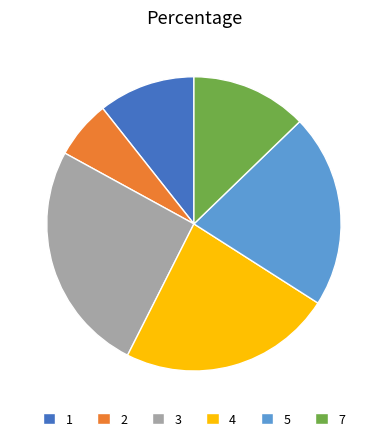

How many segments does this pie chart have?

6